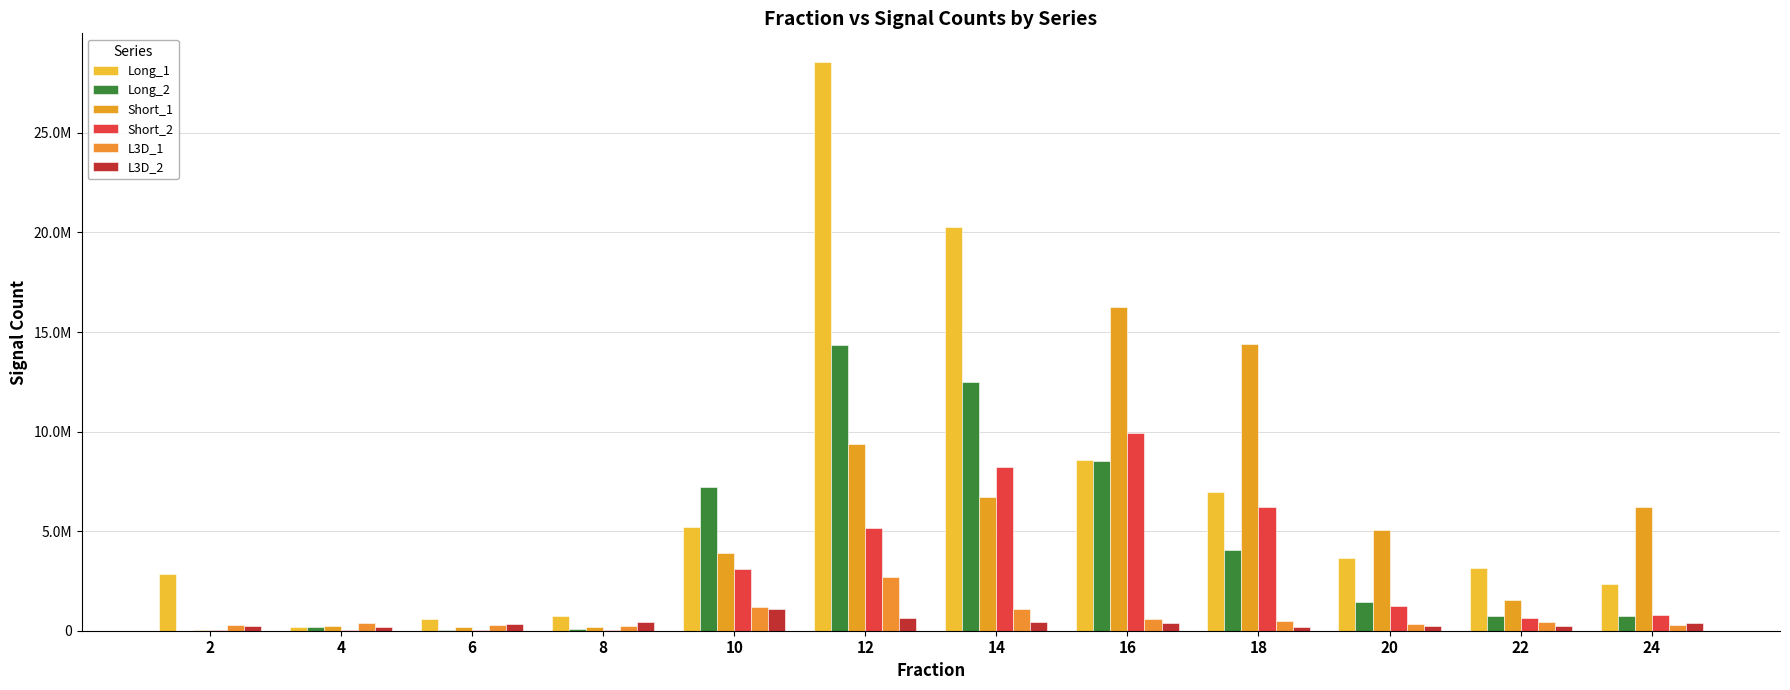

What is the sum of all Long_1 values?

83134067.0